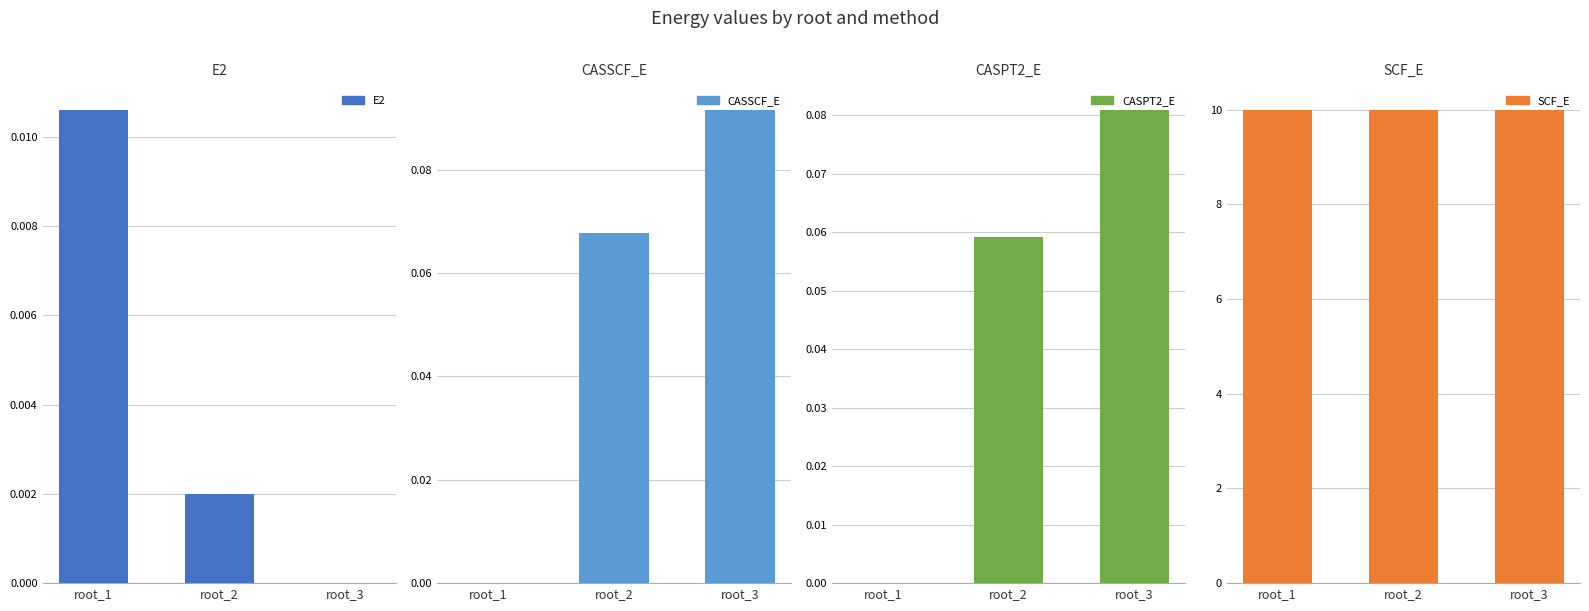

List the series in order of their peak value, highest first.

SCF_E, CASSCF_E, CASPT2_E, E2